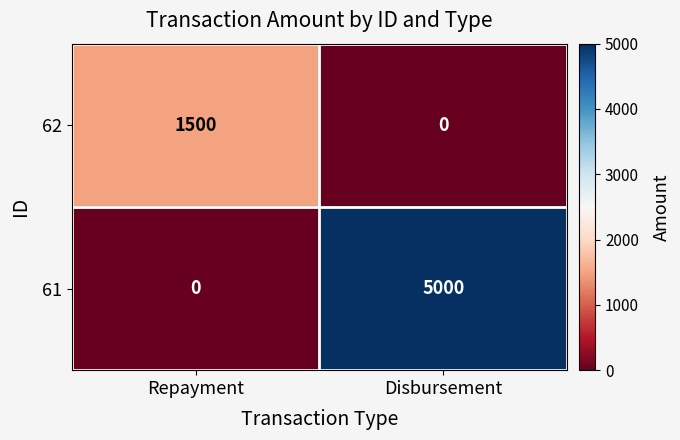

At which category is the sum across all series the highest?

Disbursement